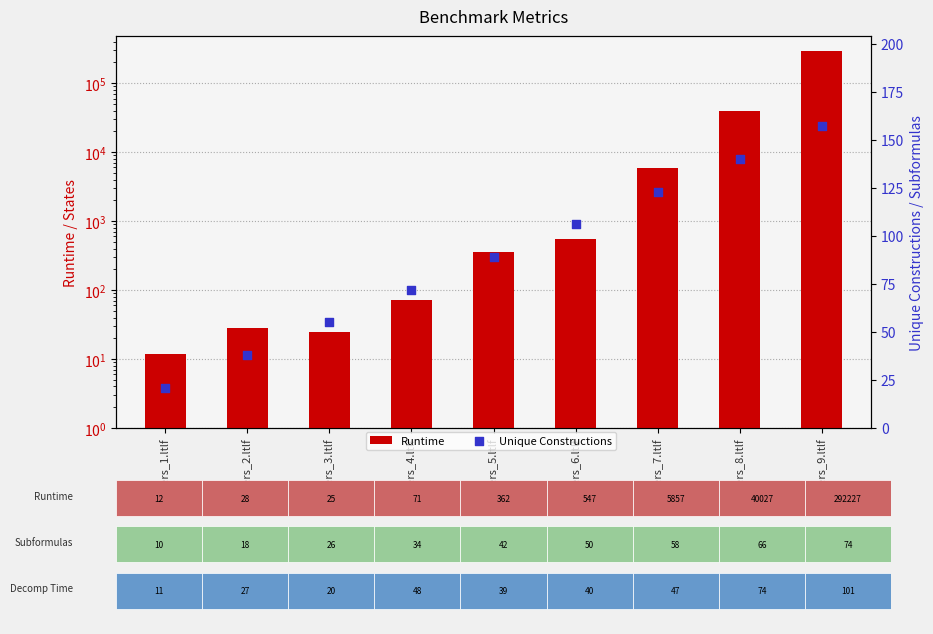

Which series has the largest Y range (max minus min)?

Runtime